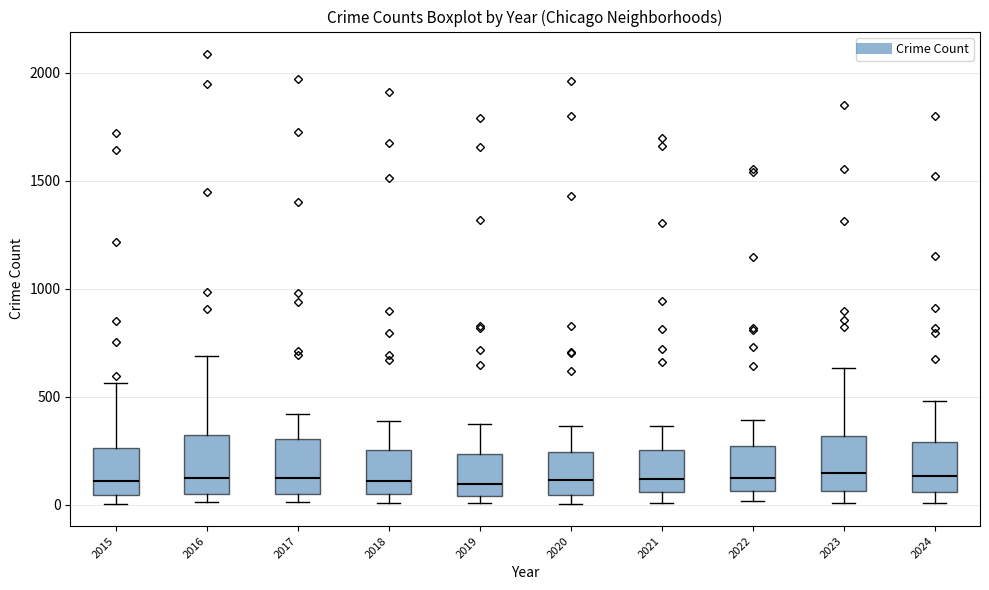

Reading left to right, transcribe this box plot: for each box, give where its median line is, the range the box spans, and where its two whiskers end, as read against the y-axis. The values are not printed on the chart, so give them approximately, as read against the axis.

2015: median 100, box 50 to 250, whiskers 0 to 550
2016: median 150, box 50 to 300, whiskers 0 to 700
2017: median 100, box 50 to 300, whiskers 0 to 400
2018: median 100, box 50 to 250, whiskers 0 to 400
2019: median 100, box 50 to 250, whiskers 0 to 400
2020: median 100, box 50 to 250, whiskers 0 to 350
2021: median 100, box 50 to 250, whiskers 0 to 350
2022: median 100, box 50 to 250, whiskers 0 to 400
2023: median 150, box 50 to 300, whiskers 0 to 650
2024: median 150, box 50 to 300, whiskers 0 to 500